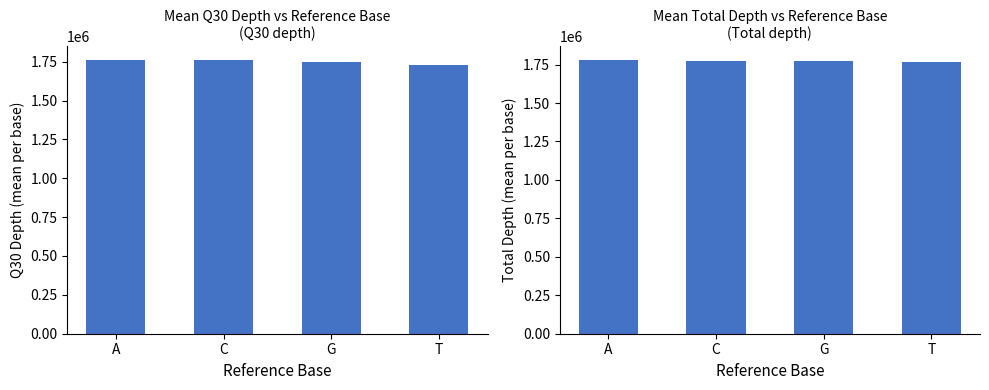

Rank the series at A from highest to lowest value.

Total Depth, Q30 Depth